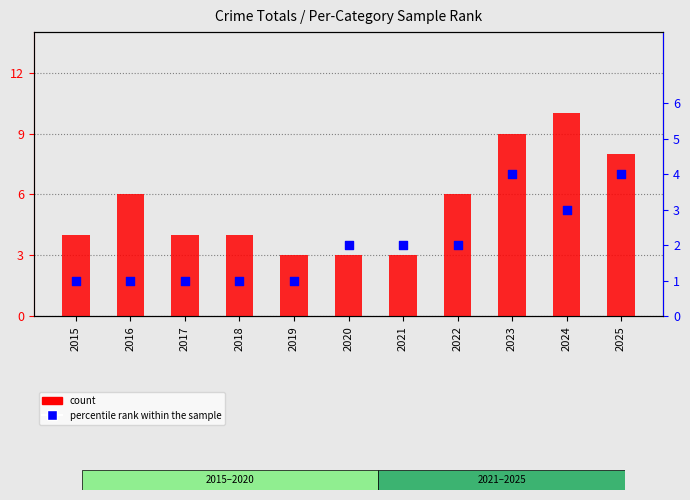

At which category is the sum across all series the highest?

2023